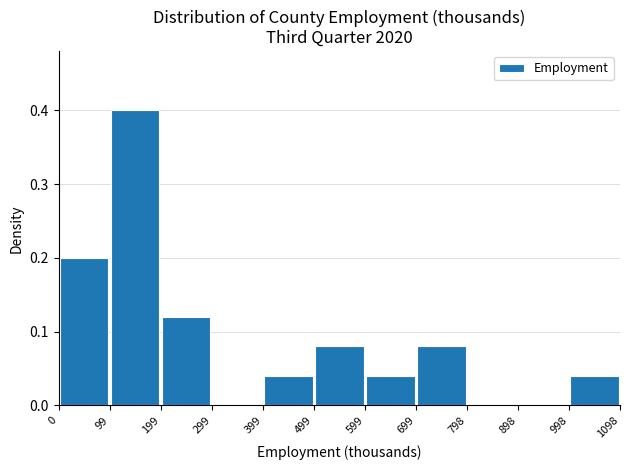

Reading left to right, list every bar in this chart as the range it spans on the x-axis followed by its height. The values are not printed on the chart, so give them approximately, as read against the axis.

0 to 99: 0.20
99 to 199: 0.40
199 to 299: 0.12
299 to 399: 0
399 to 499: 0.04
499 to 599: 0.08
599 to 699: 0.04
699 to 798: 0.08
798 to 898: 0
898 to 998: 0
998 to 1098: 0.04